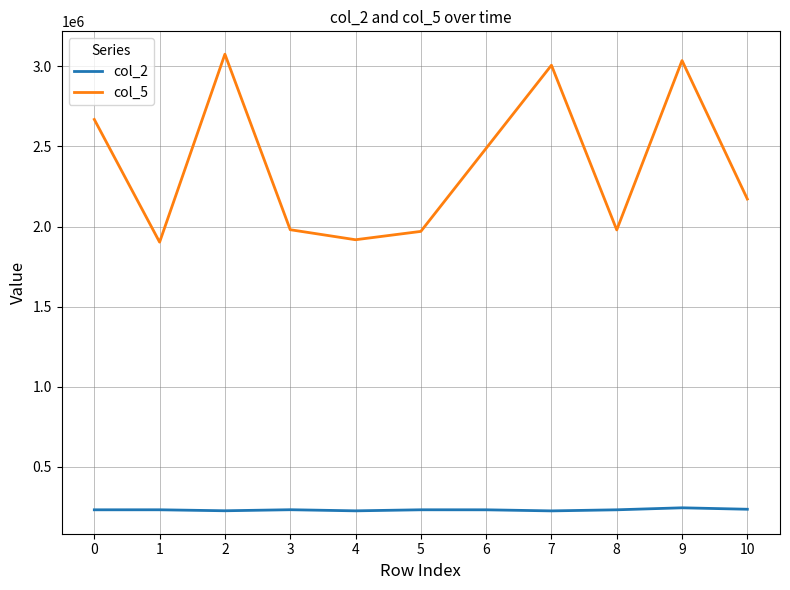

At which label does col_2 first exceed 231459?

1